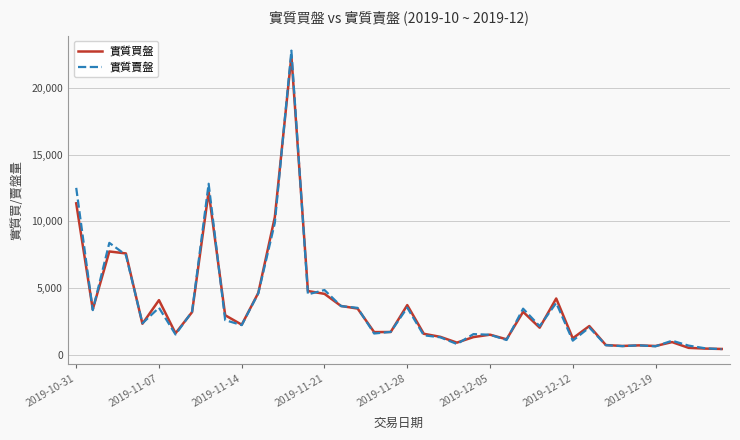

At how many categories does at least one series exceed 6940?

6